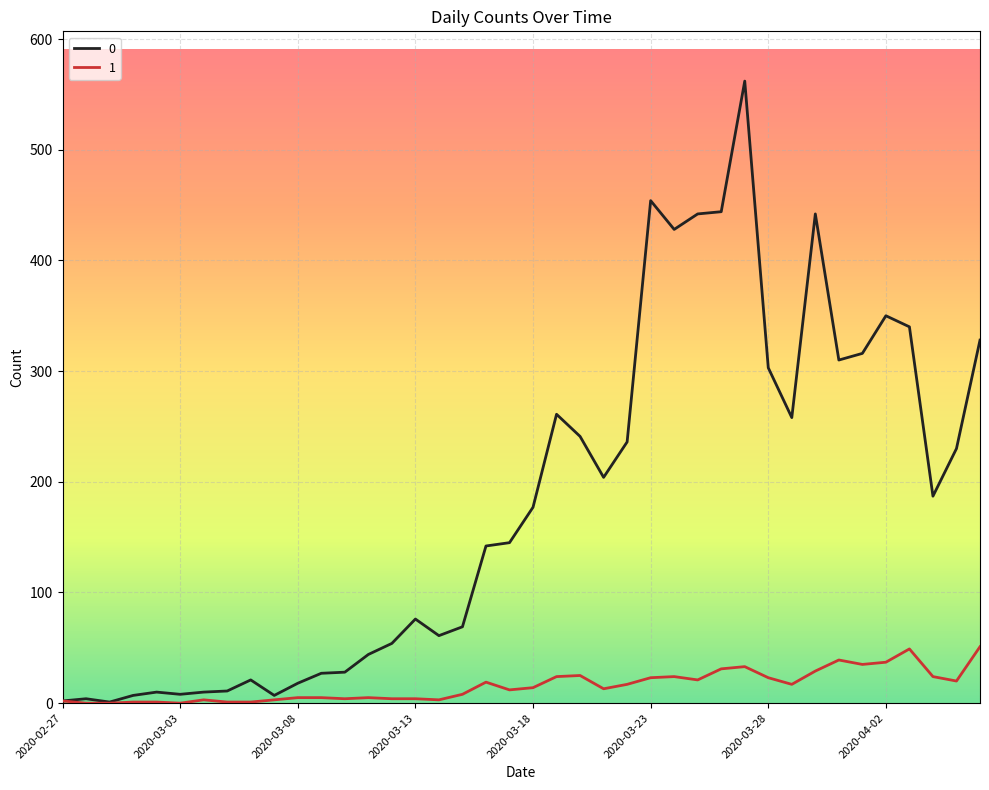

Rank the series by their maximum value, from highest to lowest.

0, 1